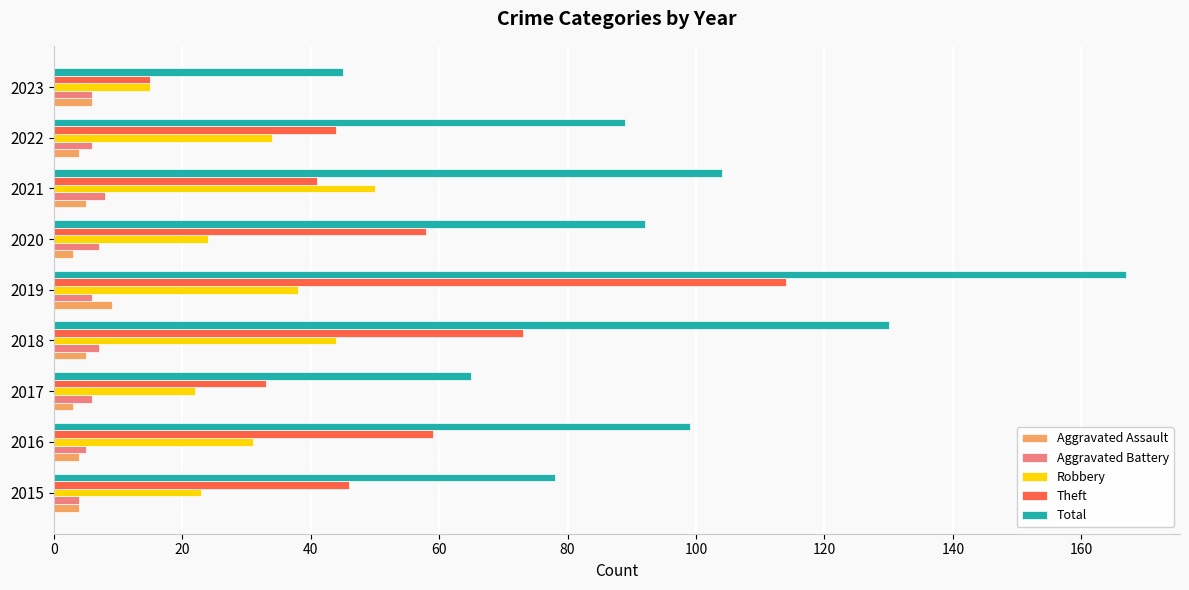

How many distinct data groups are displayed?

5